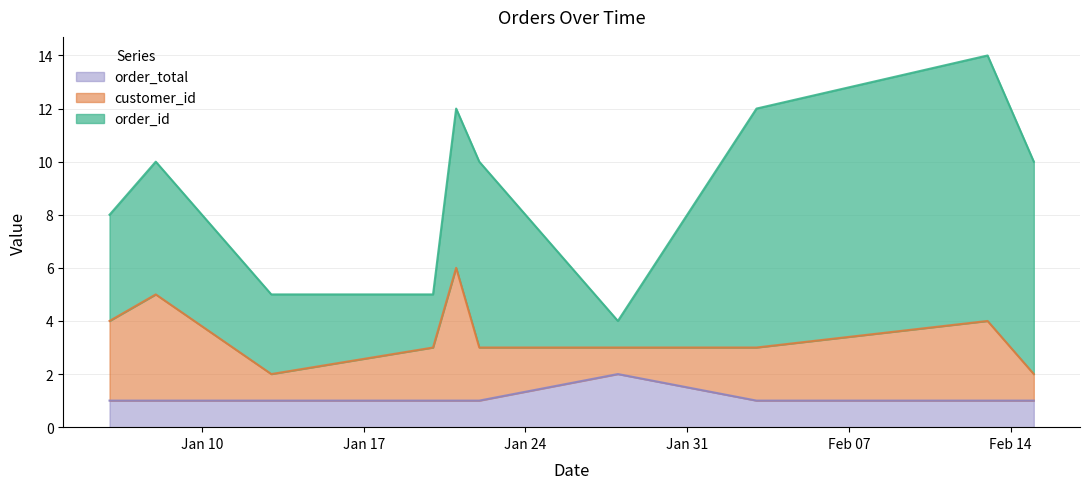

How many interior local valleys does the order_id series have?

2